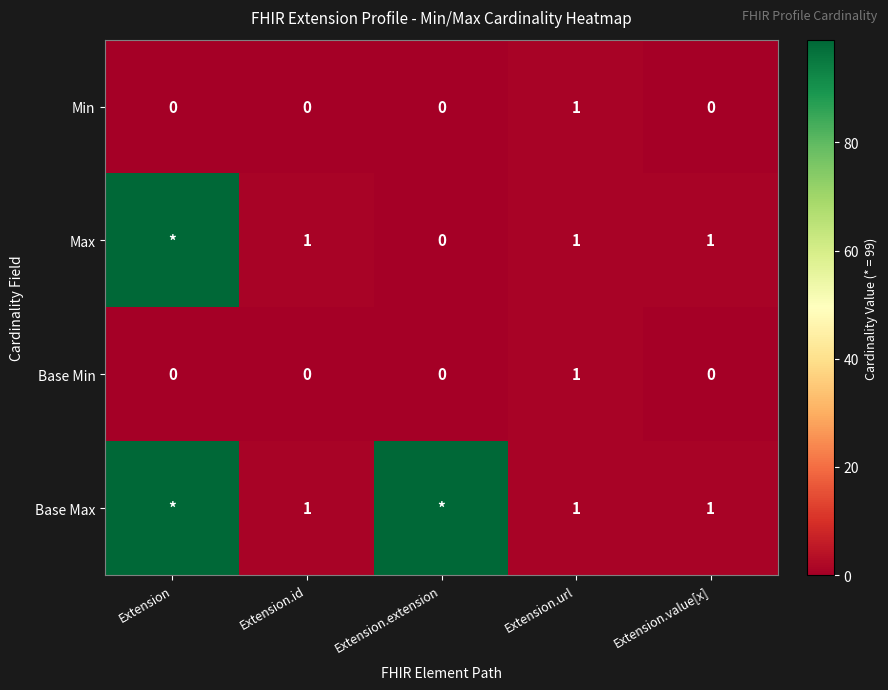

The value of Base Max at Extension.url is 1. True or false?

True